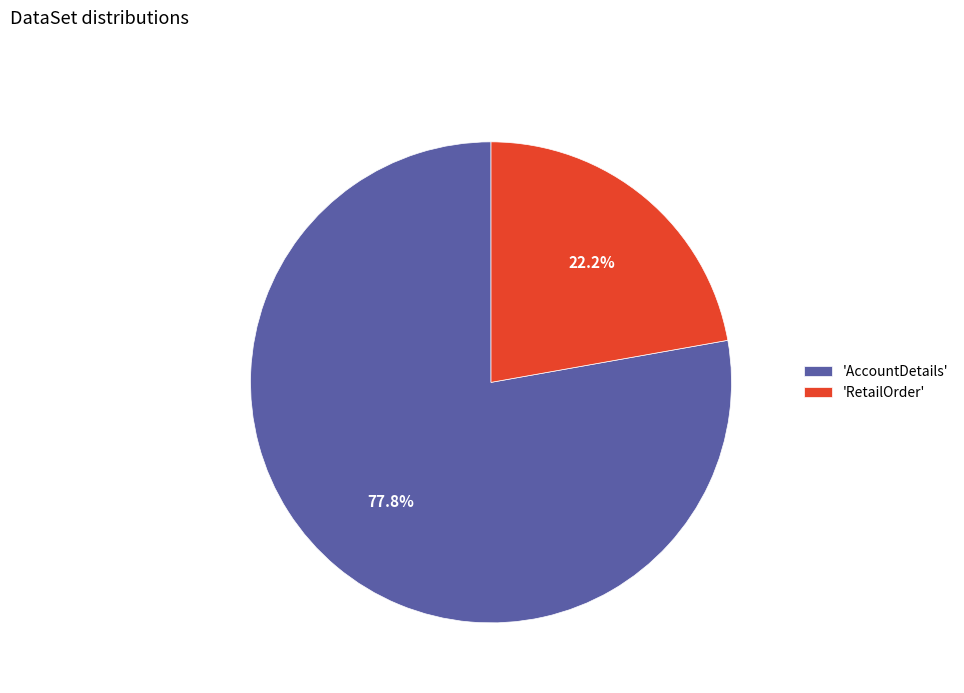

Which has a higher value, 'RetailOrder' or 'AccountDetails'?

'AccountDetails'